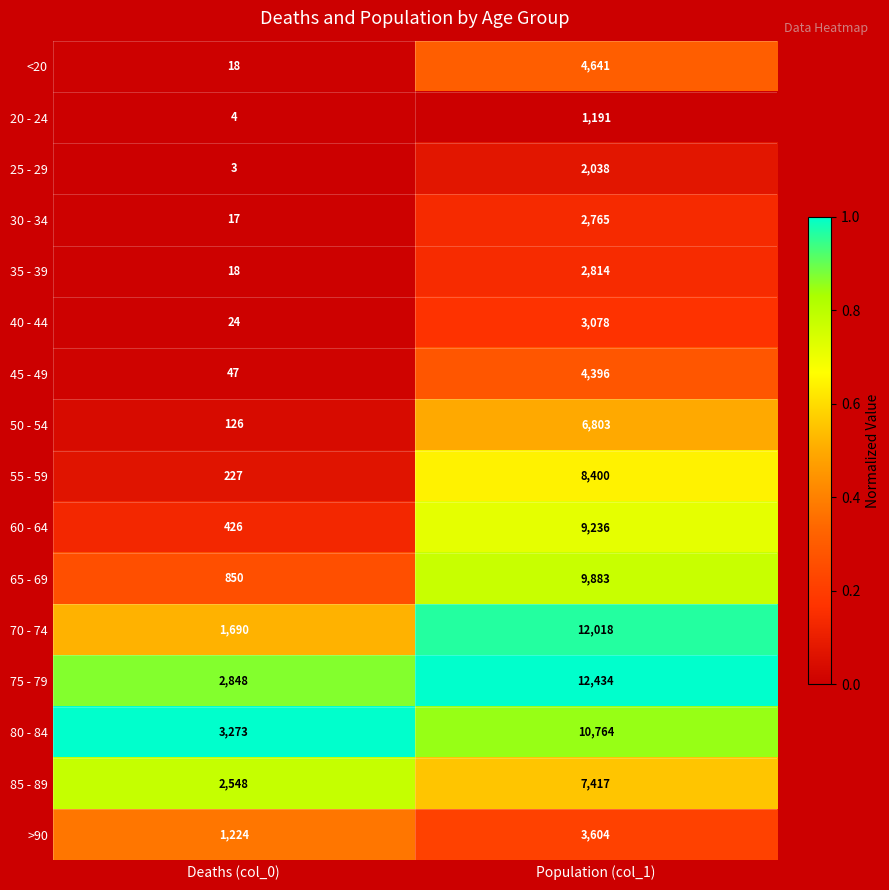

True or false: 45 - 49 has a value of 4396 at Population (col_1).

True